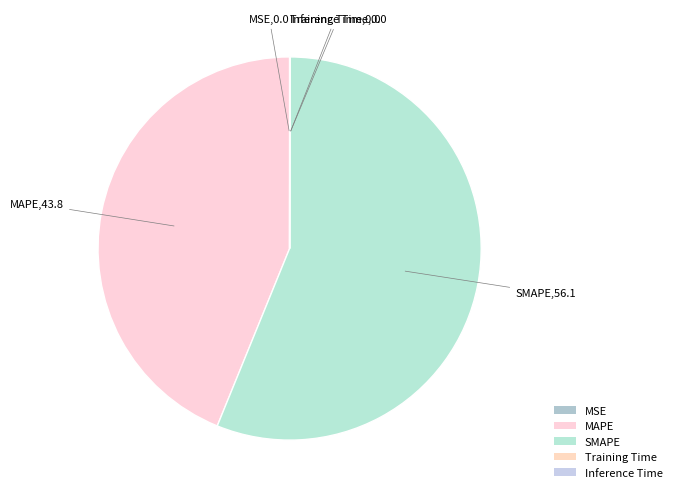

To the nearest percent, what is the difference between the SMAPE and MSE slice percentages?

56%